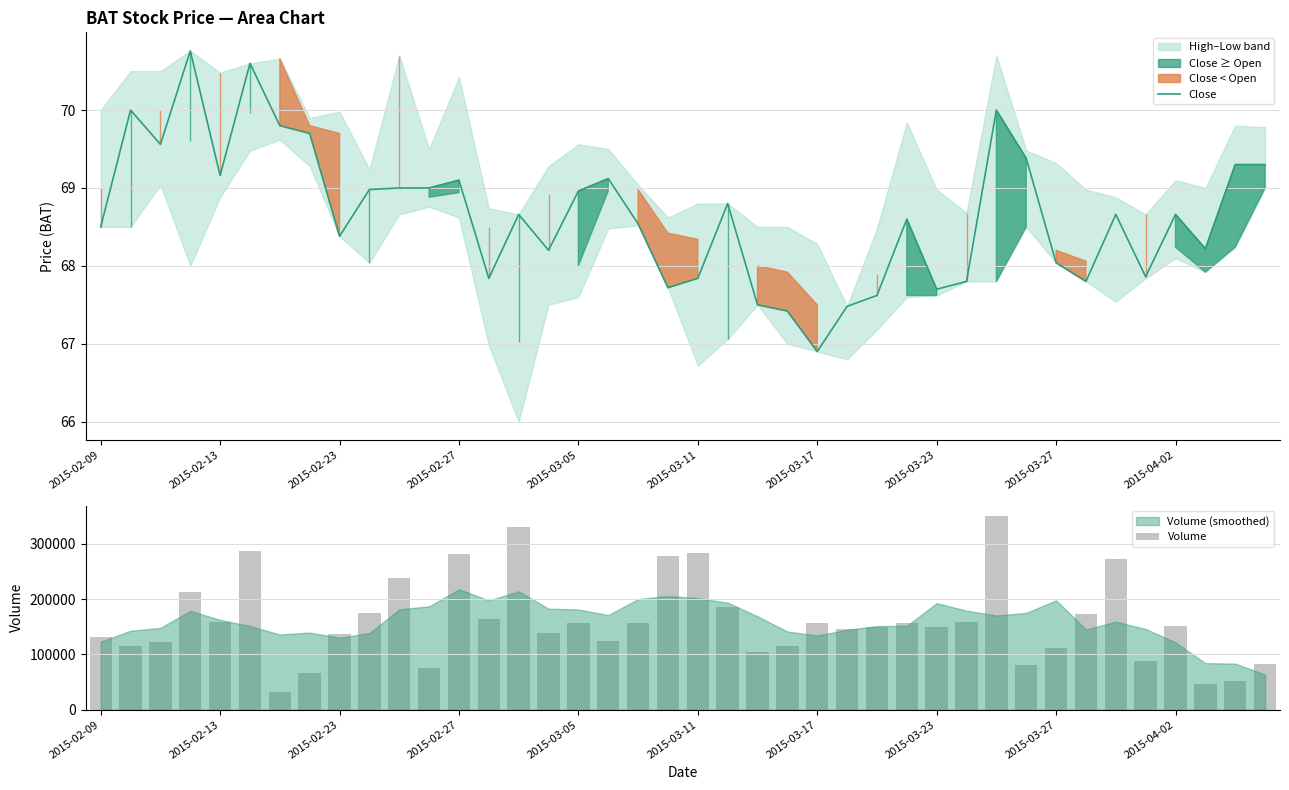

The Close series shows 68.4 at 2015-02-23. True or false?

True